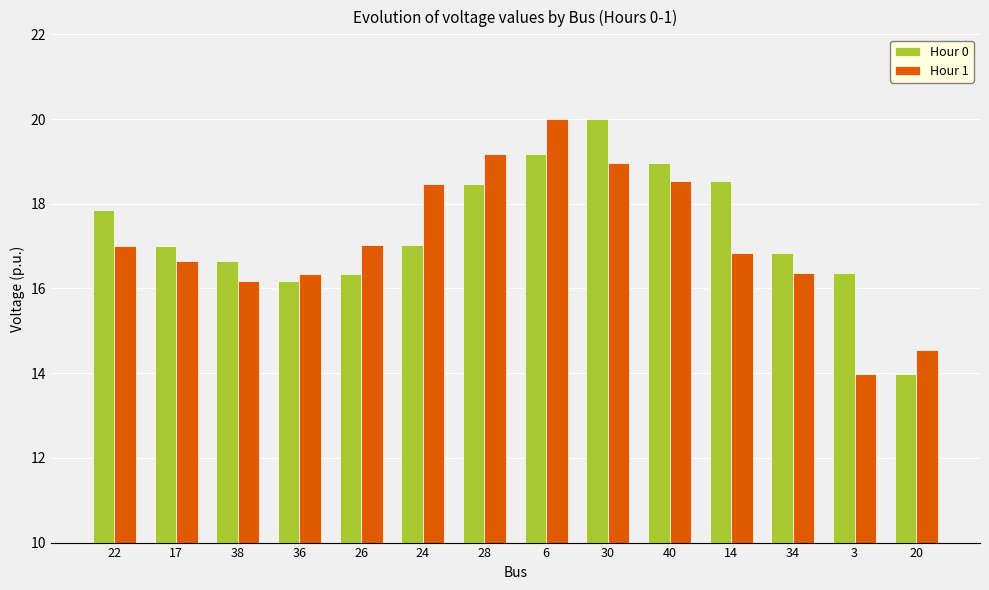

What is the sum of all Hour 0 values?

243.4